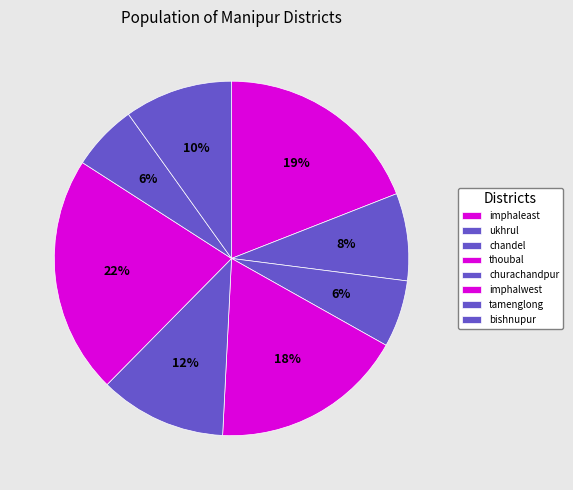

How many slices are in this pie chart?

8